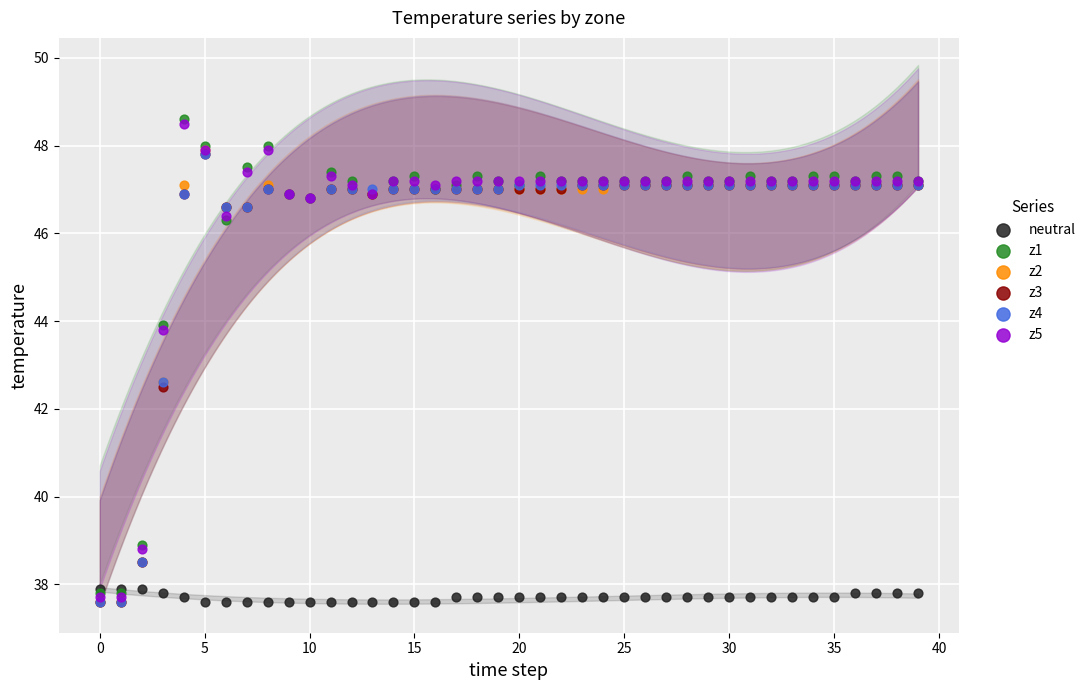

What are all the series names shown in the legend?

neutral, z1, z2, z3, z4, z5